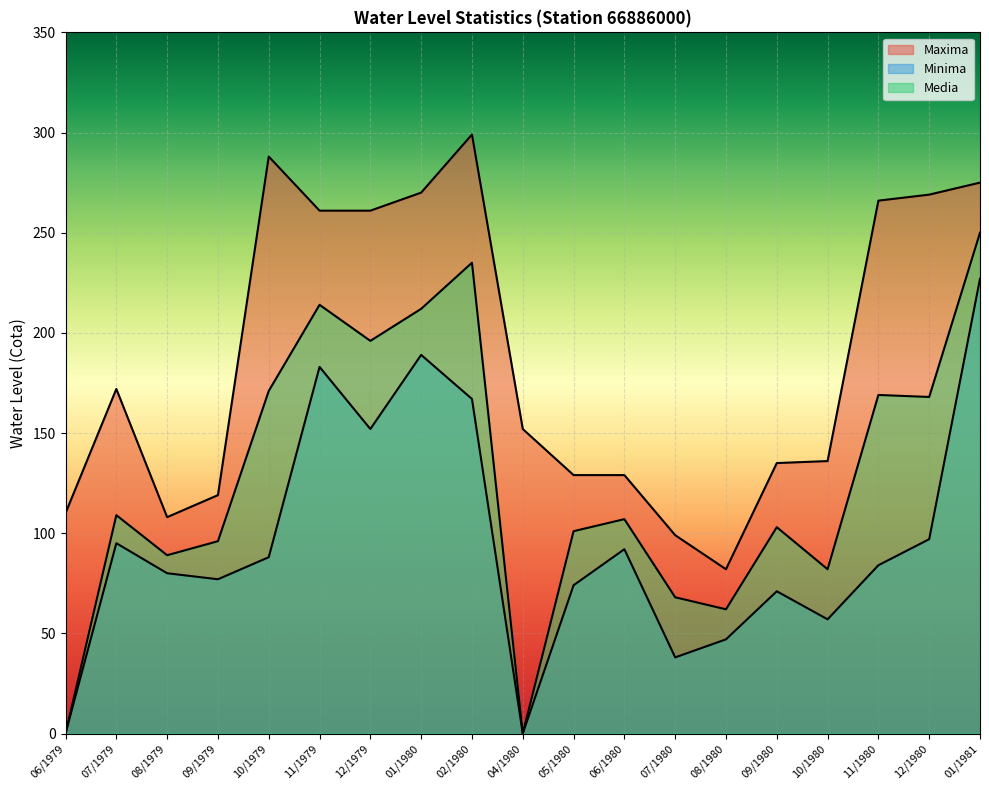

Rank the series by their average value, from highest to lowest.

Maxima, Media, Minima